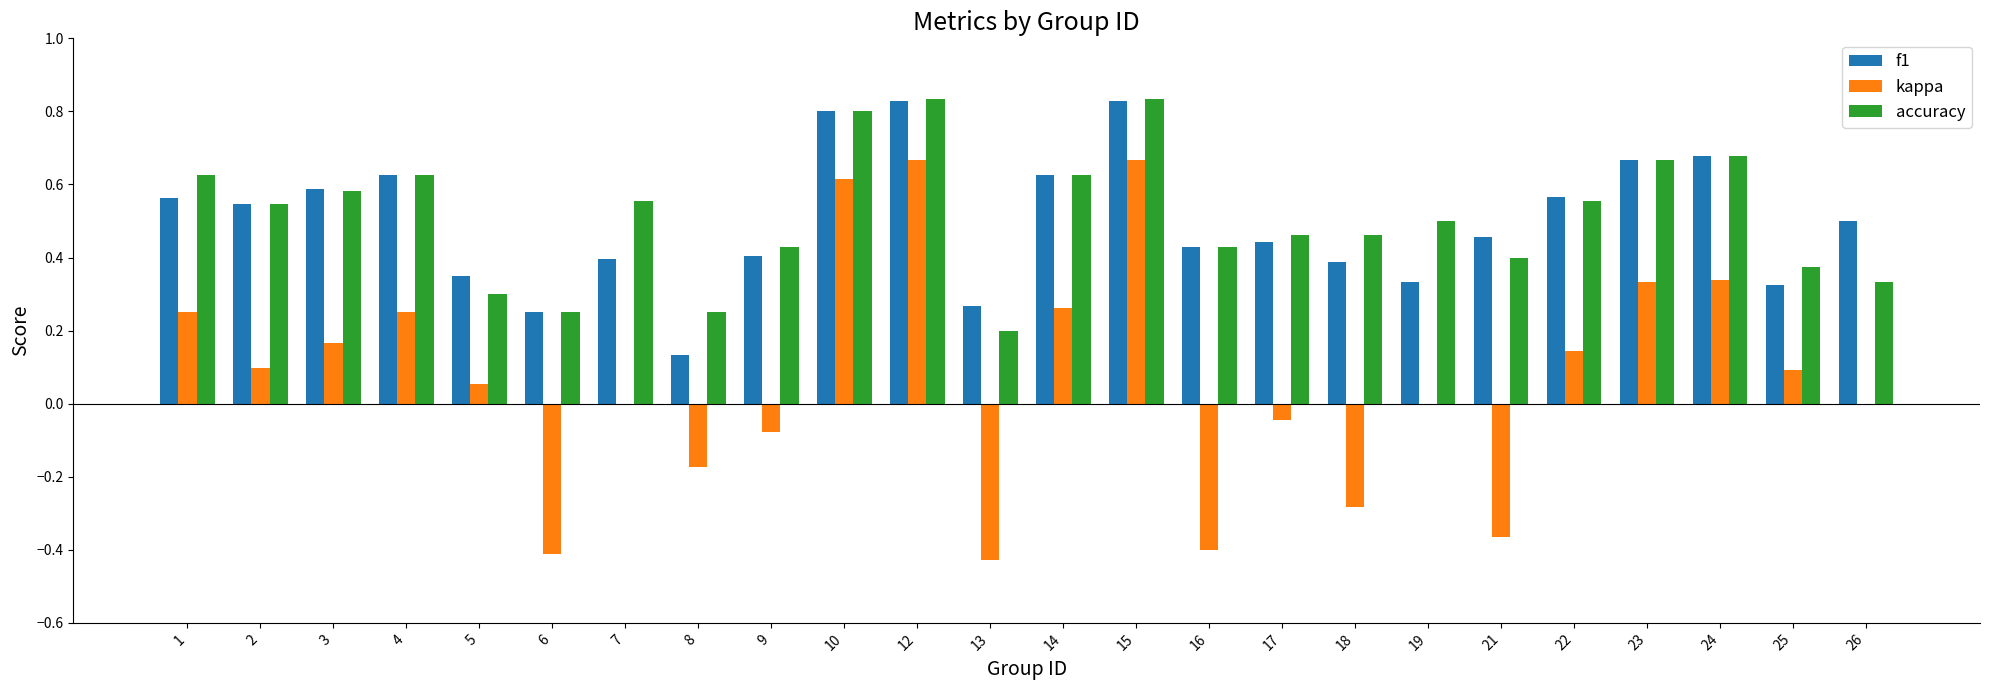

What is the total value across all series at 15?

2.3